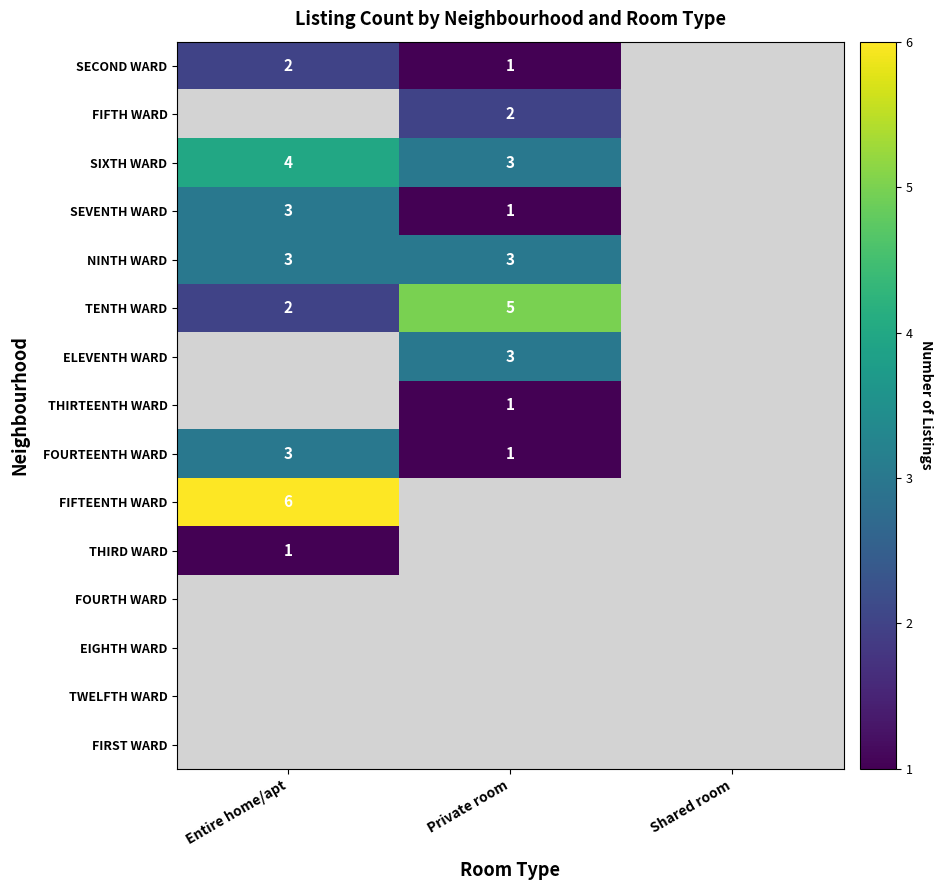

At which label does SIXTH WARD reach its peak?

Entire home/apt